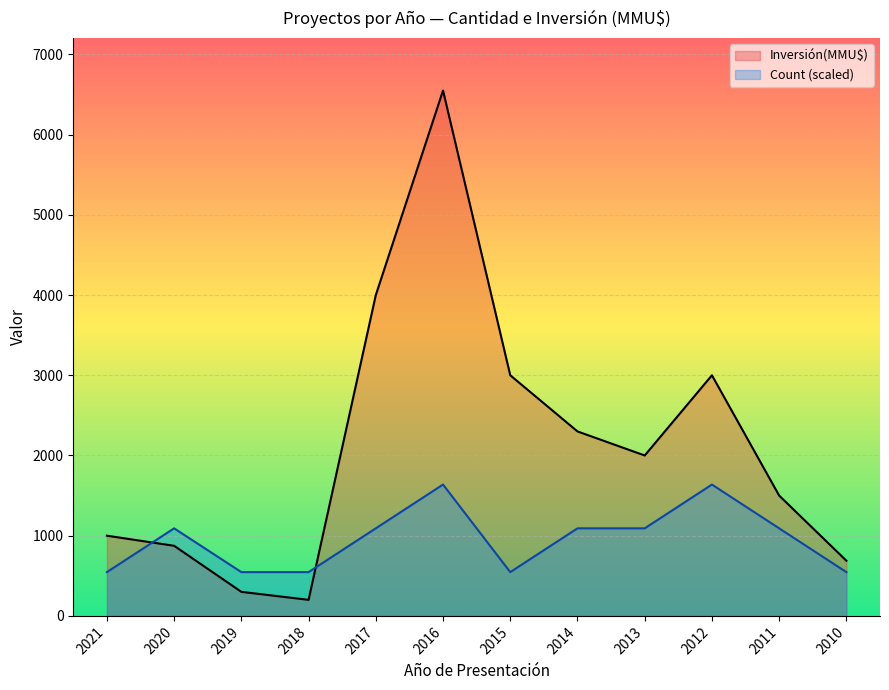

In Count, how many points are lower than both neighbors (excluding endpoints)?

1